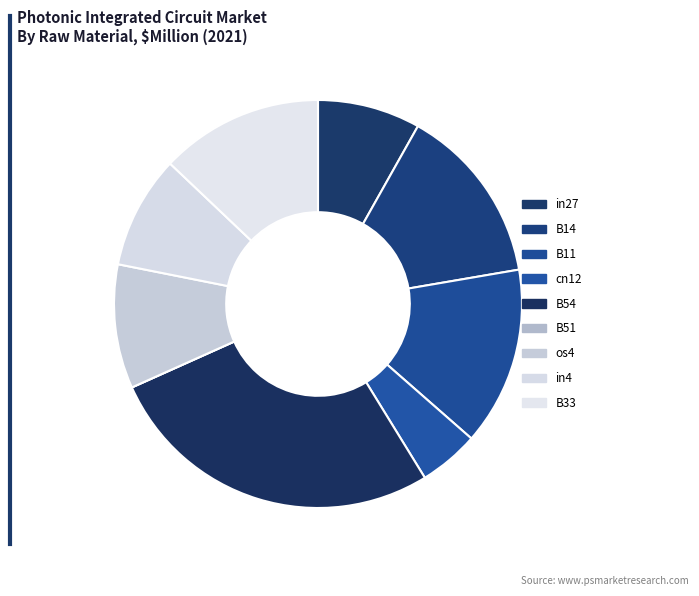

True or false: in4 accounts for 4% of the total.

False